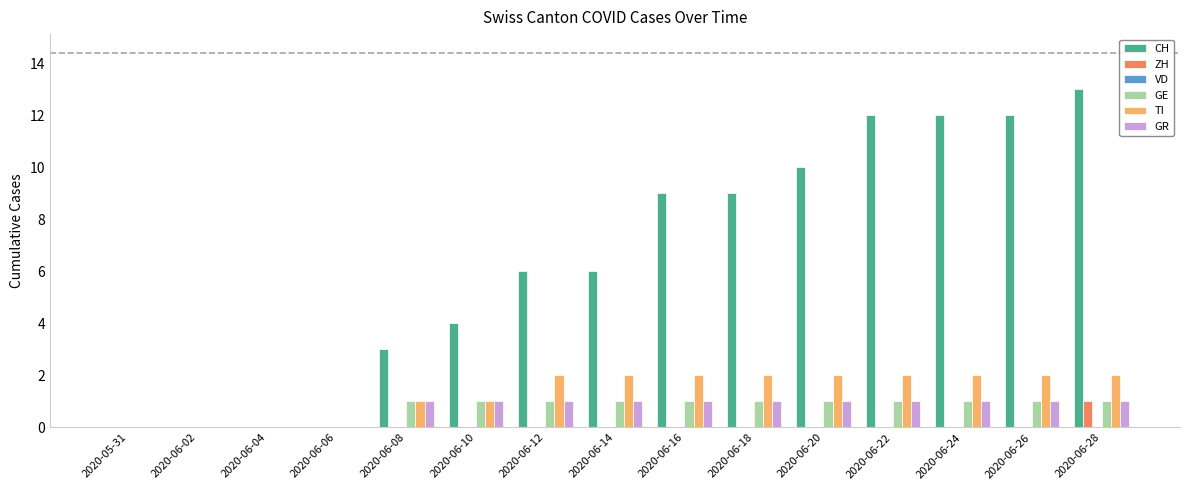

At which label does CH reach its peak?

2020-06-28